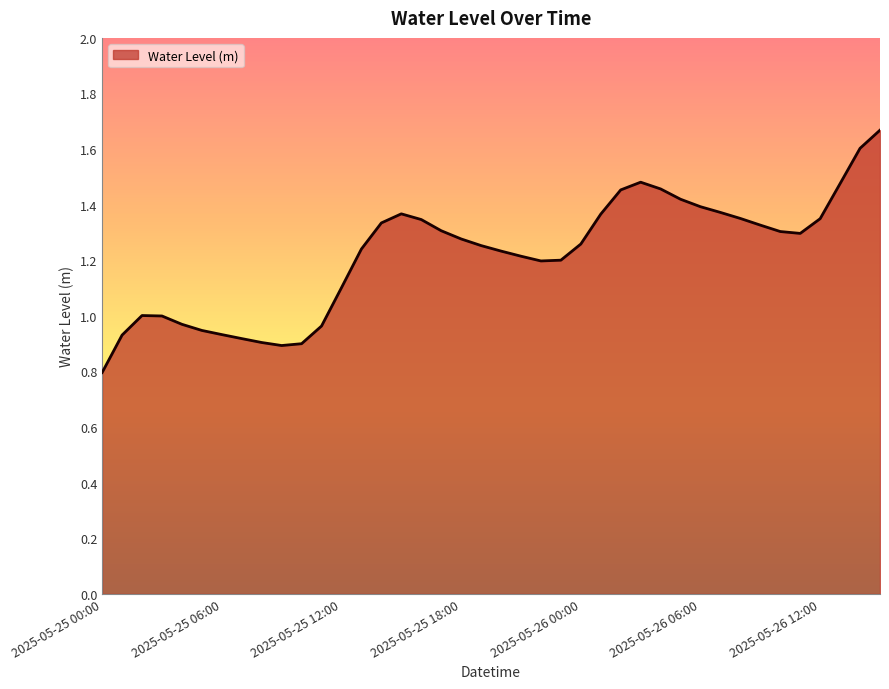

What is the minimum value shown in the chart?

0.8